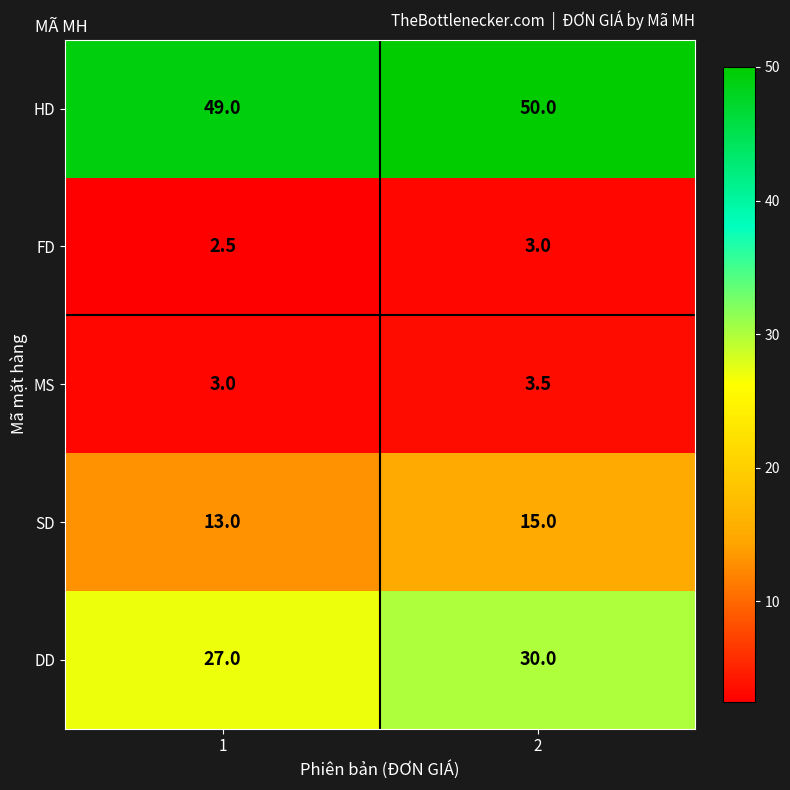

What is the average value of the SD series?

14.0